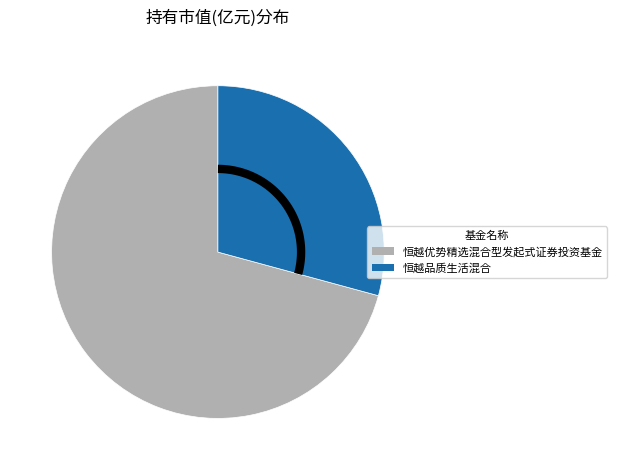

Count the number of slices in the pie.

2